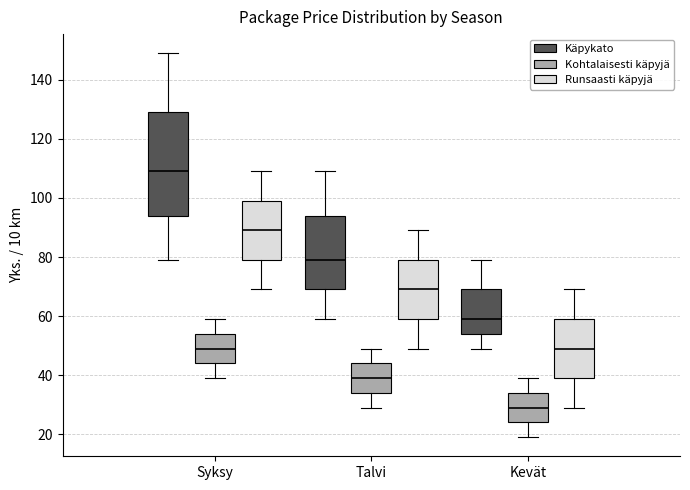

Reading left to right, transcribe this box plot: for each box, give where its median line is, the range the box spans, and where its two whiskers end, as read against the y-axis. The values are not printed on the chart, so give them approximately, as read against the axis.

Syksy (Käpykato): median 110, box 94 to 130, whiskers 80 to 150
Syksy (Kohtalaisesti käpyjä): median 50, box 44 to 54, whiskers 40 to 60
Syksy (Runsaasti käpyjä): median 90, box 80 to 100, whiskers 70 to 110
Talvi (Käpykato): median 80, box 70 to 94, whiskers 60 to 110
Talvi (Kohtalaisesti käpyjä): median 40, box 34 to 44, whiskers 30 to 50
Talvi (Runsaasti käpyjä): median 70, box 60 to 80, whiskers 50 to 90
Kevät (Käpykato): median 60, box 54 to 70, whiskers 50 to 80
Kevät (Kohtalaisesti käpyjä): median 30, box 24 to 34, whiskers 20 to 40
Kevät (Runsaasti käpyjä): median 50, box 40 to 60, whiskers 30 to 70